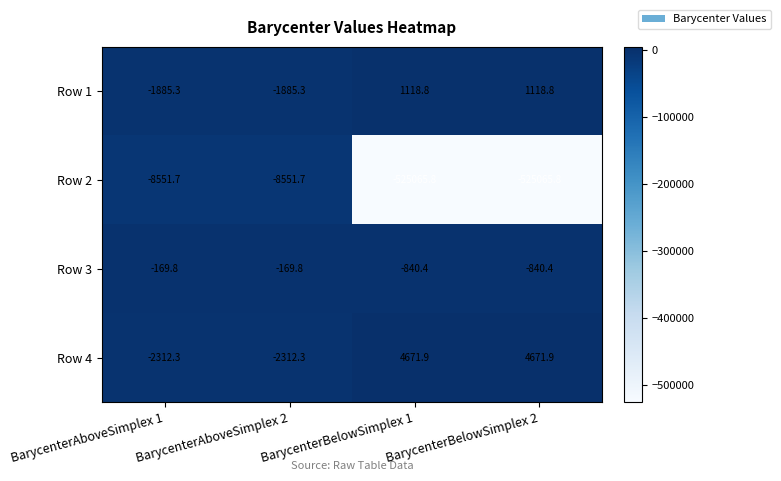

Rank the series by their maximum value, from highest to lowest.

Row 4, Row 1, Row 3, Row 2